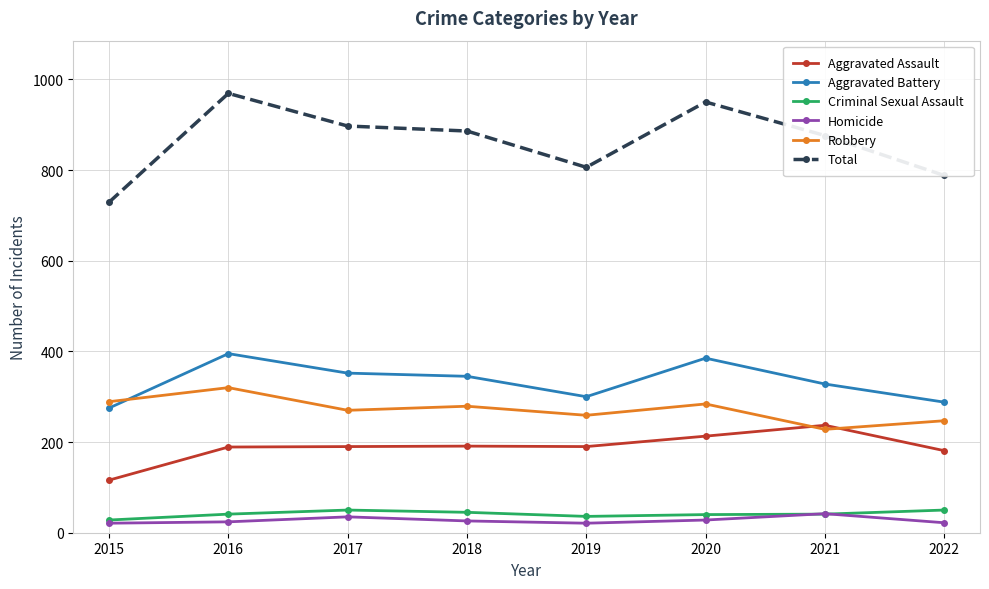

Which label corresponds to the largest value in the chart?

2016